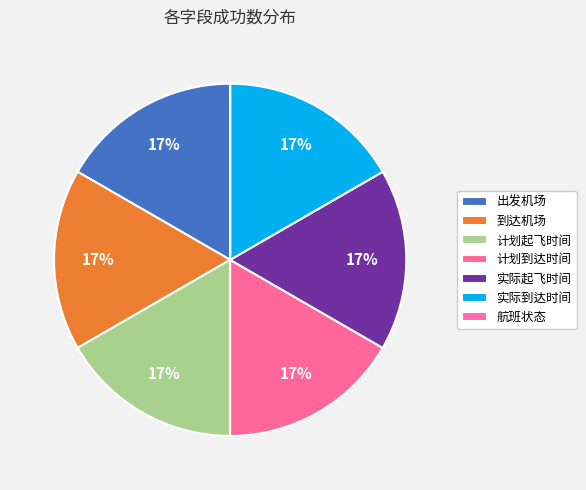

How many segments does this pie chart have?

7